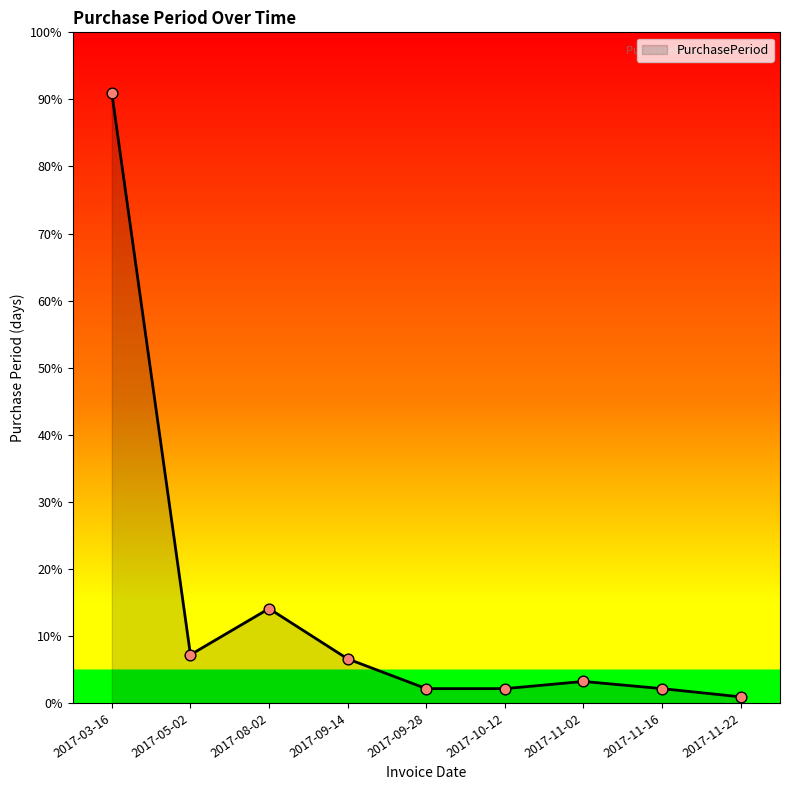

Is this an area chart (filled region under the line)?

Yes